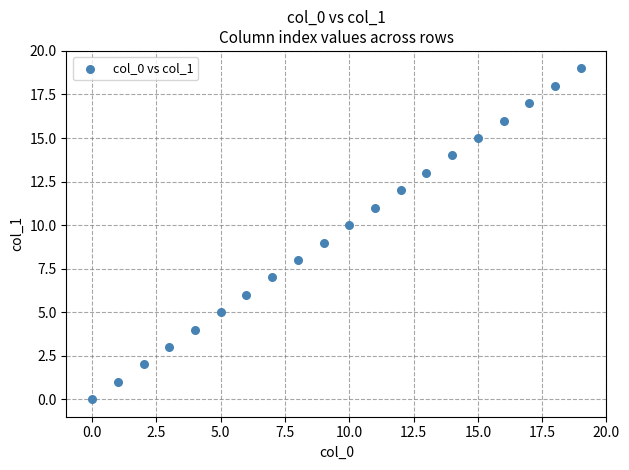

What is the range of Y values (max minus min)?

19